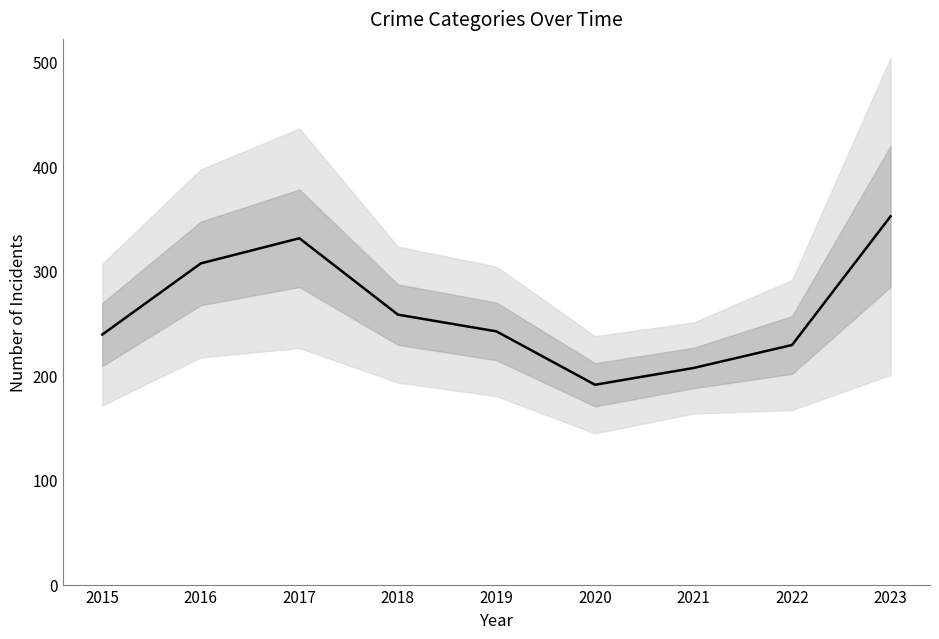

The value at 2020 is 191. True or false?

True